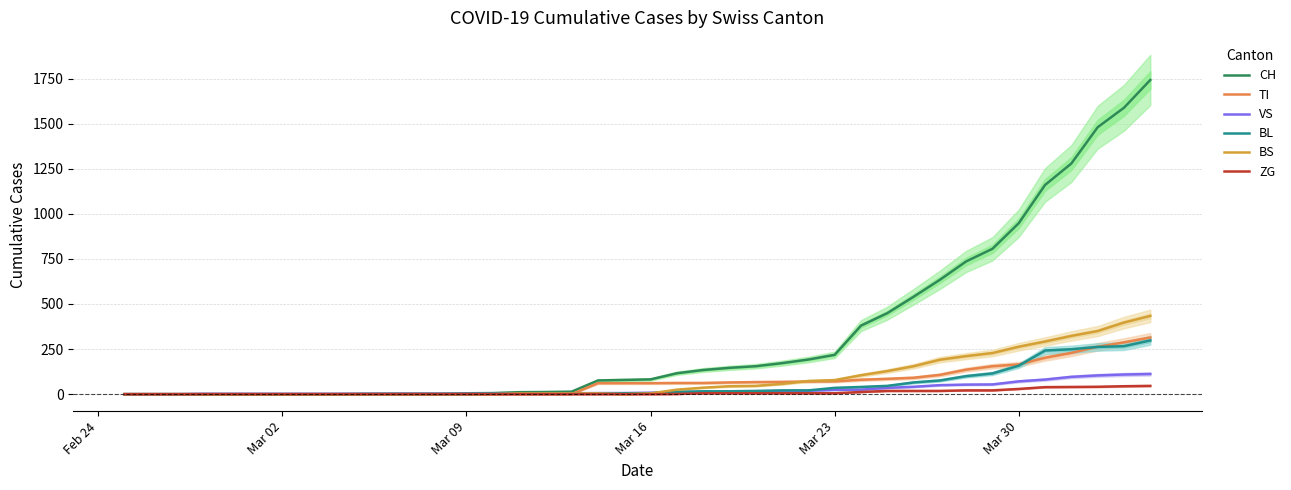

What is the maximum value for BS?

434